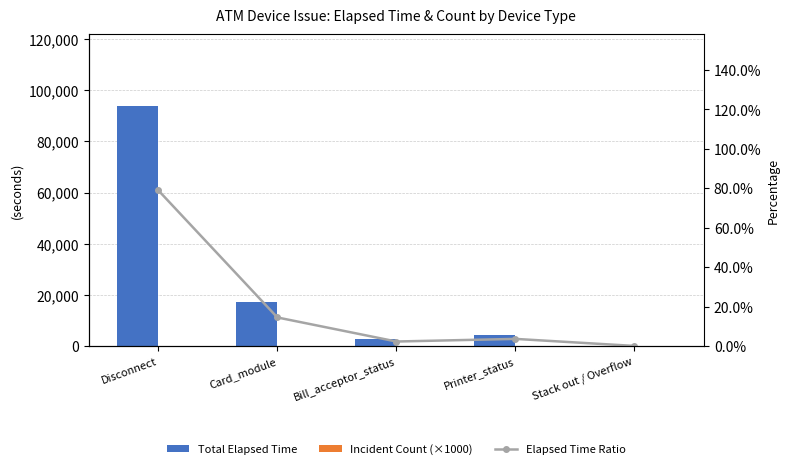

What is the label of the 2nd bar from the right?

Printer_status